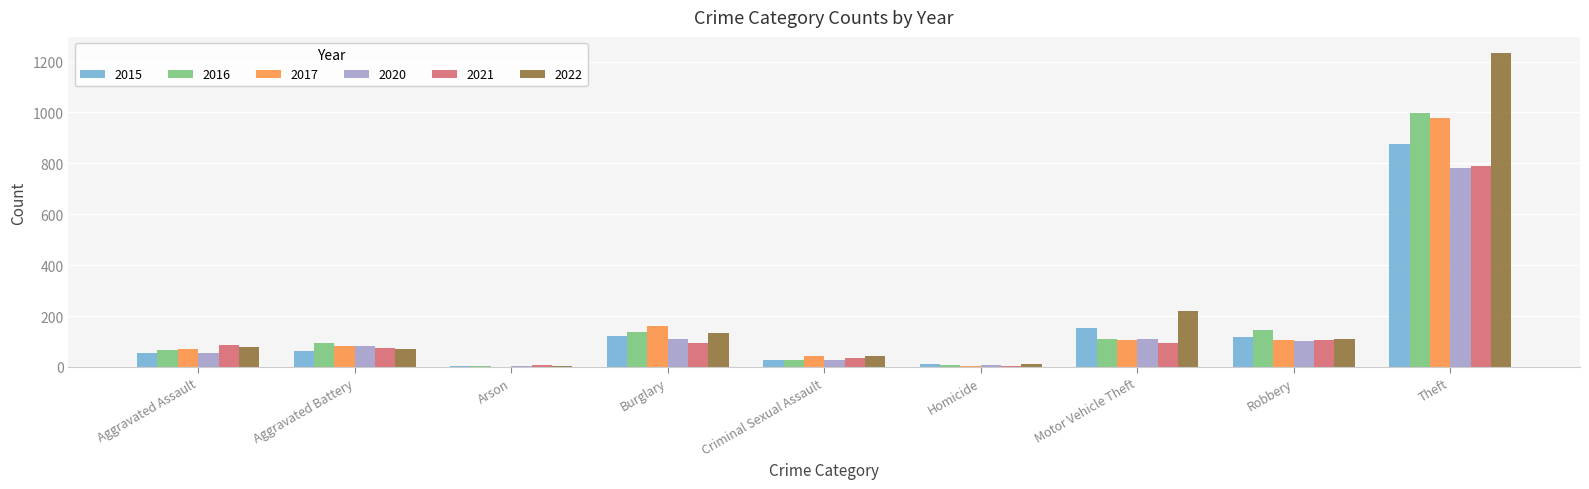

What are all the series names shown in the legend?

2015, 2016, 2017, 2020, 2021, 2022